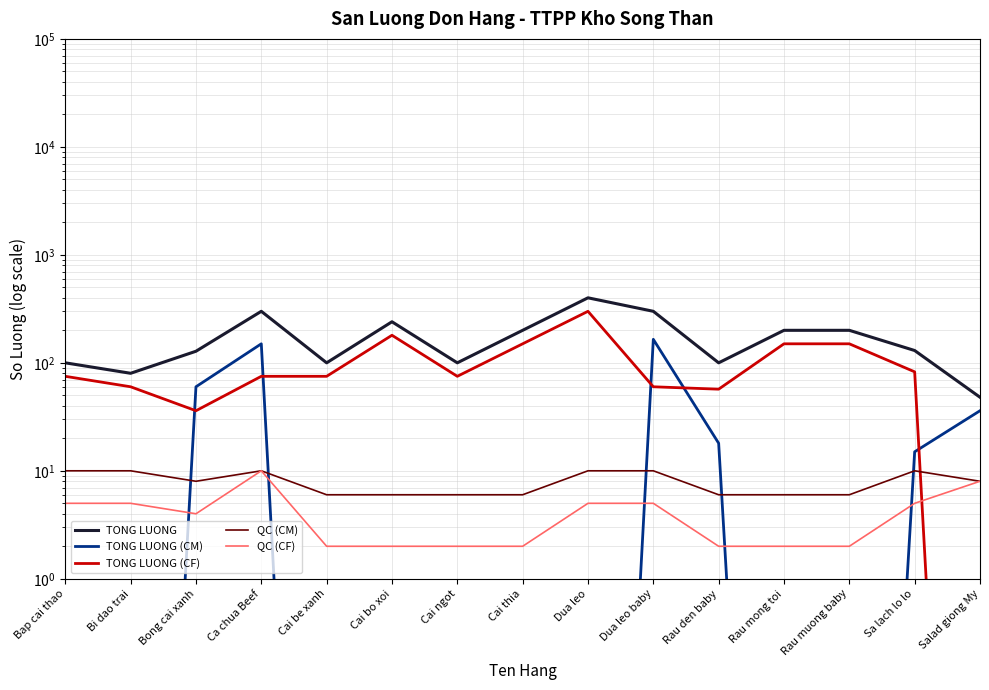

What is the difference between the maximum and minimum values in the TONG LUONG series?

352.0